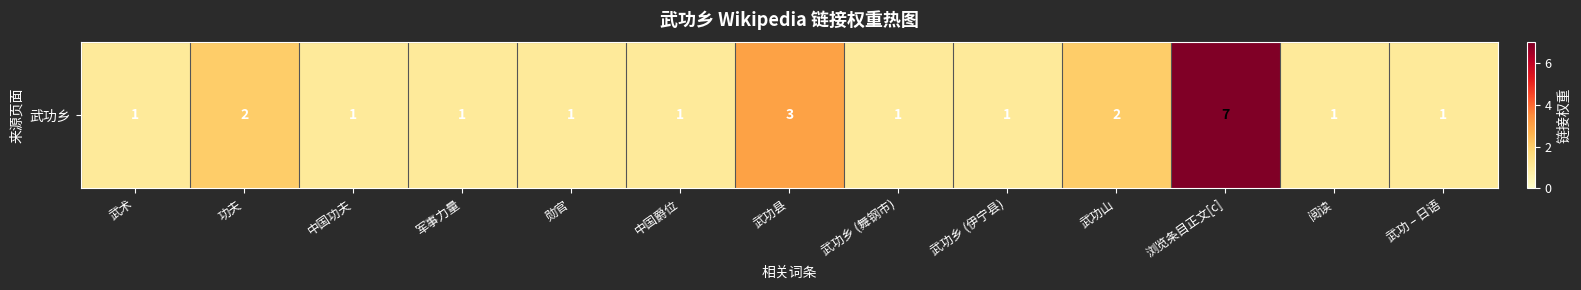

What is the sum of the values at 武功山 and 武术?

3